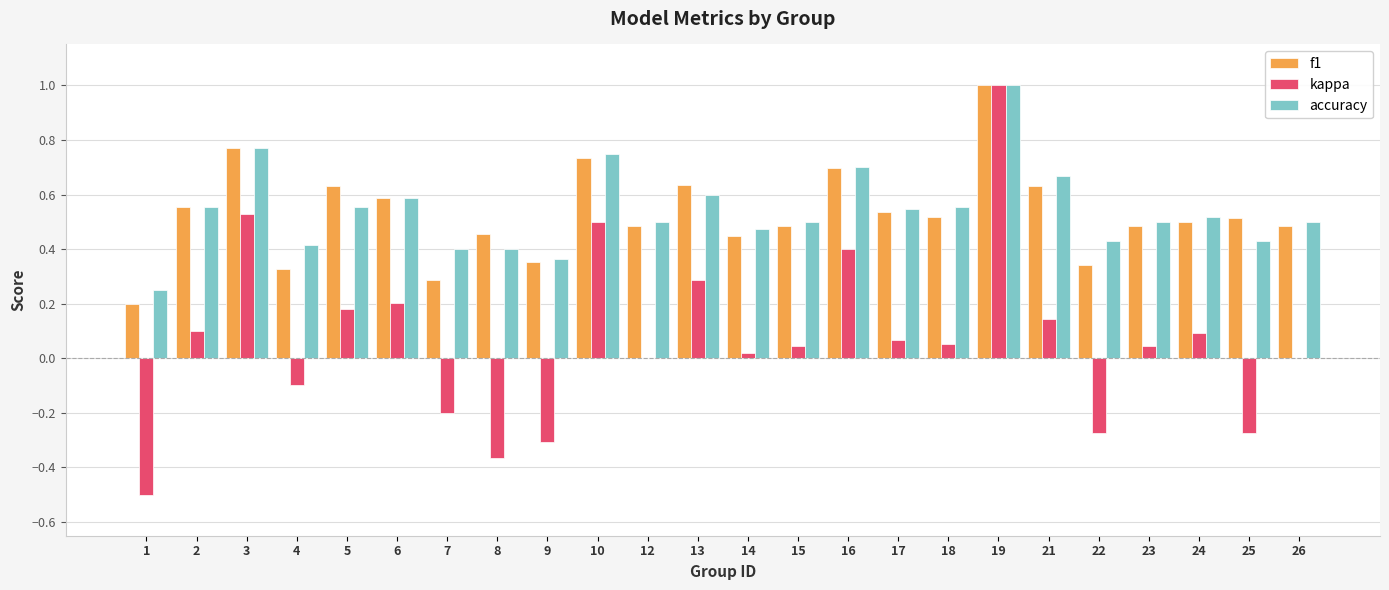

At which label does kappa reach its peak?

19